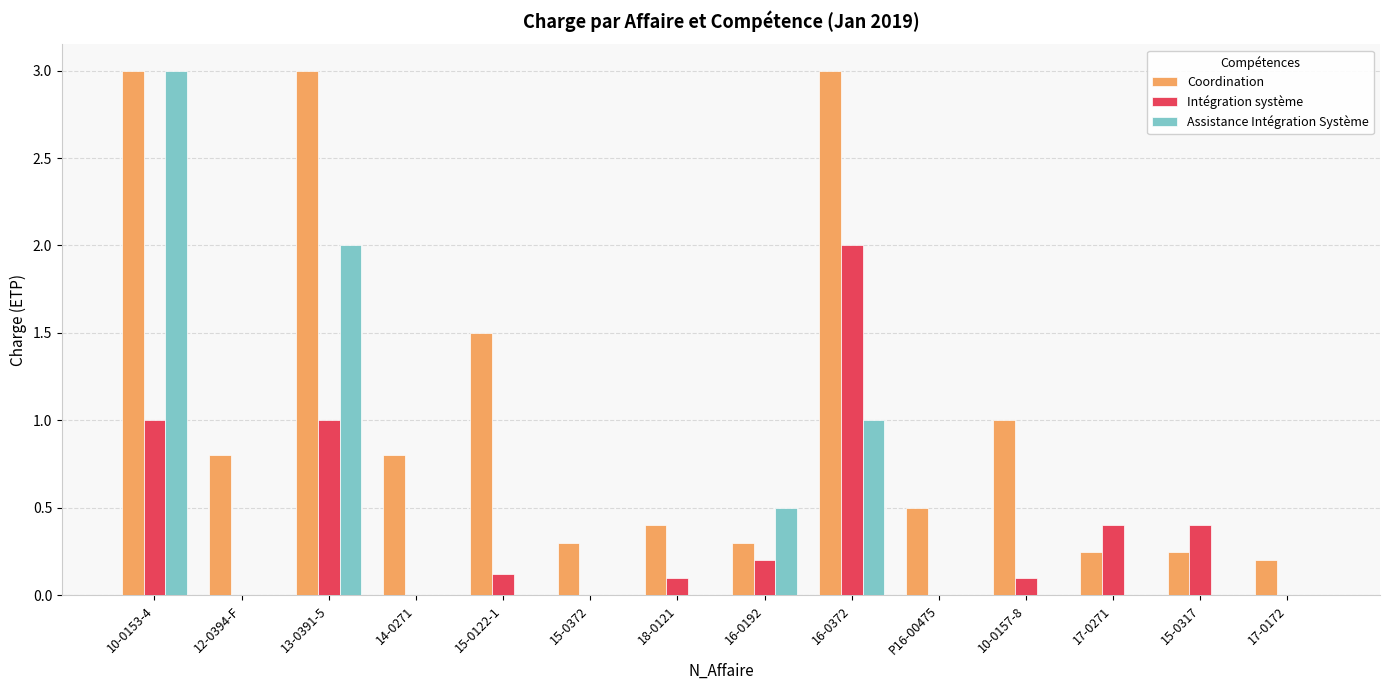

What are all the series names shown in the legend?

Coordination, Intégration système, Assistance Intégration Système